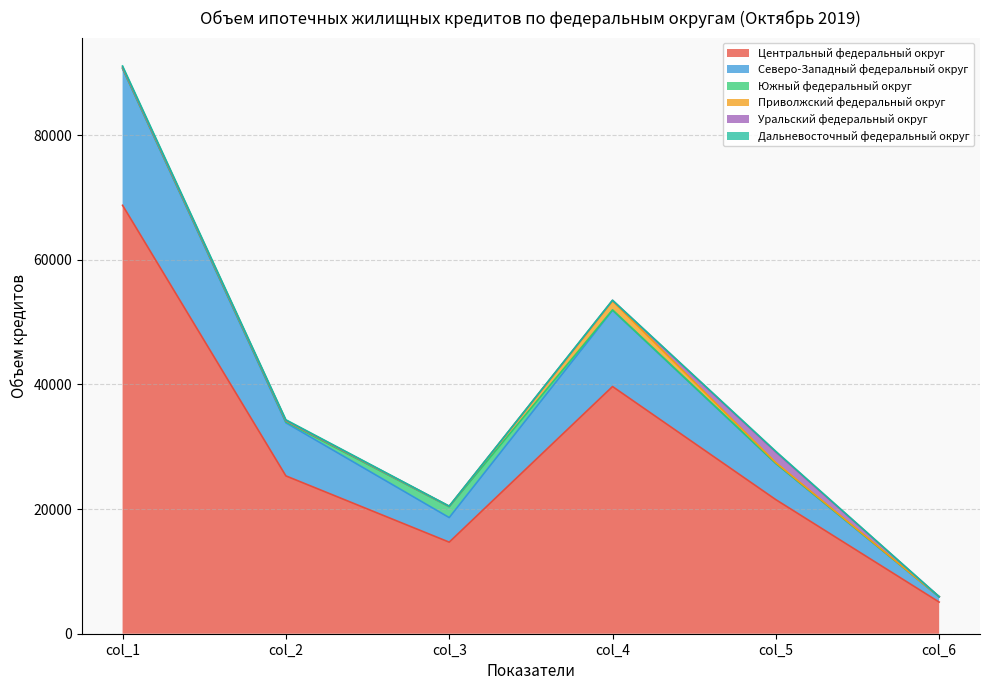

What is the value of the Приволжский федеральный округ point at the 2nd from the left?

183